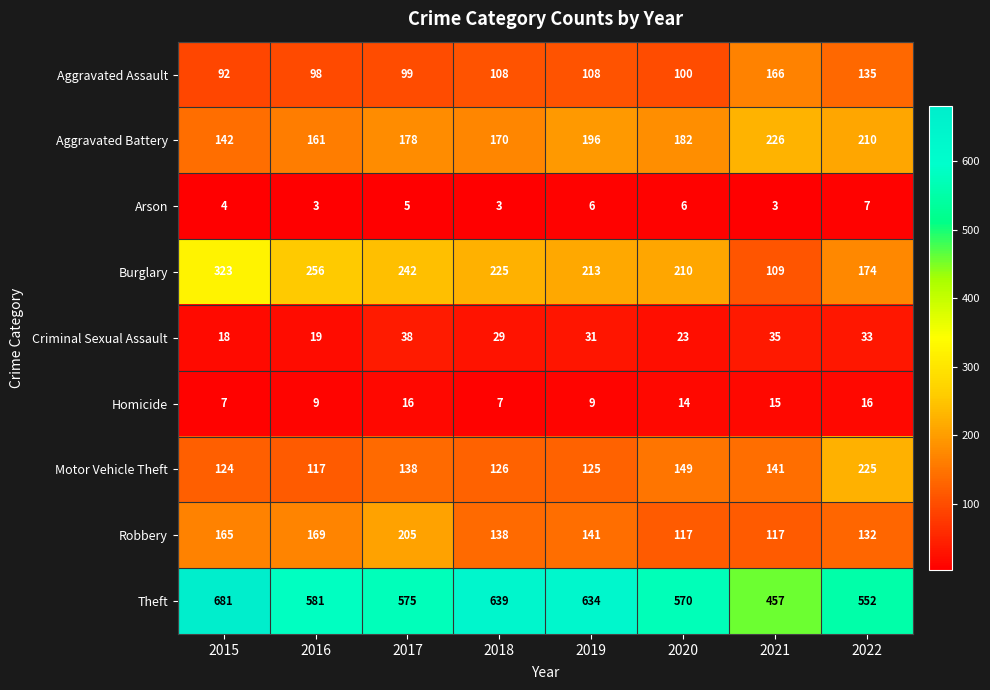

What is the difference between the maximum and minimum values in the Theft series?

224